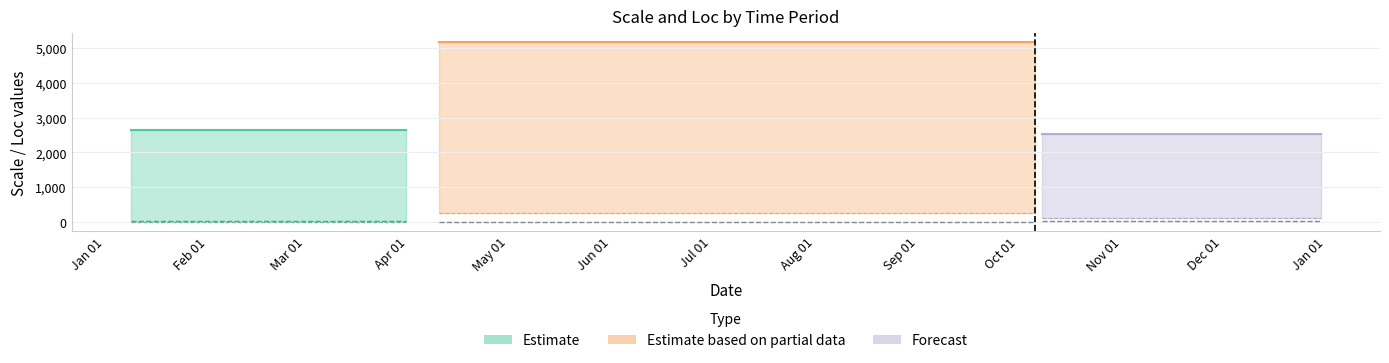

What value does the scale series have at 2024-04-10?

5172.0